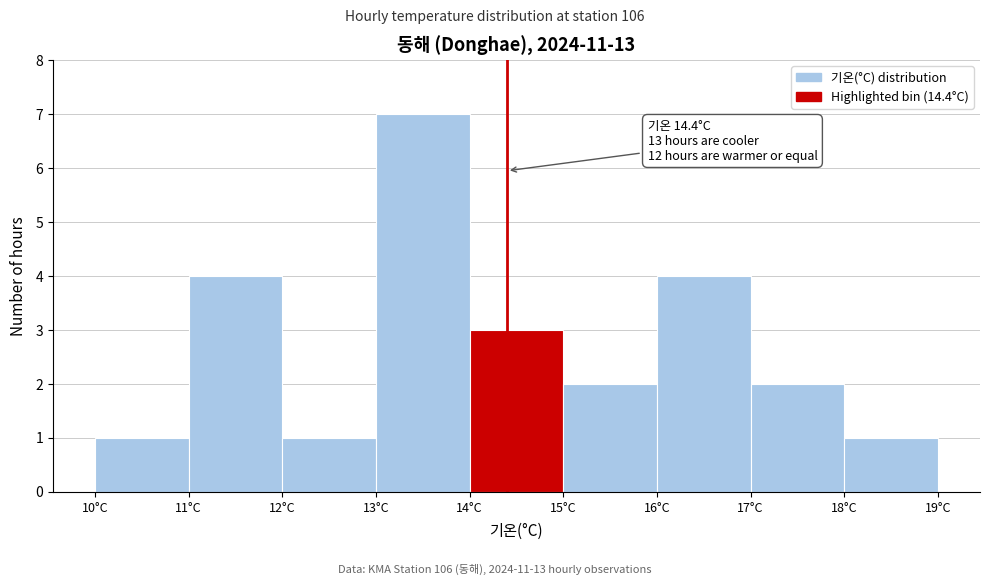

Which range on the x-axis has the tallest bar?

13 to 14